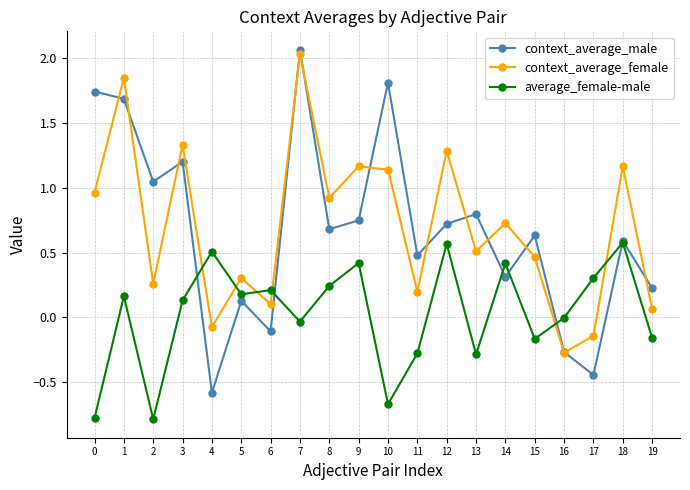

Is it true that context_average_female equals 1.2 at 18?

True